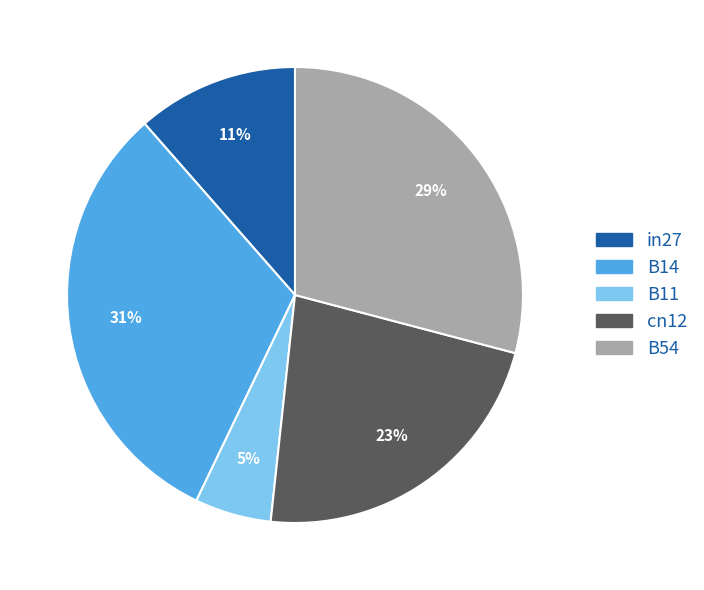

To the nearest percent, what portion does cn12 represent?

23%